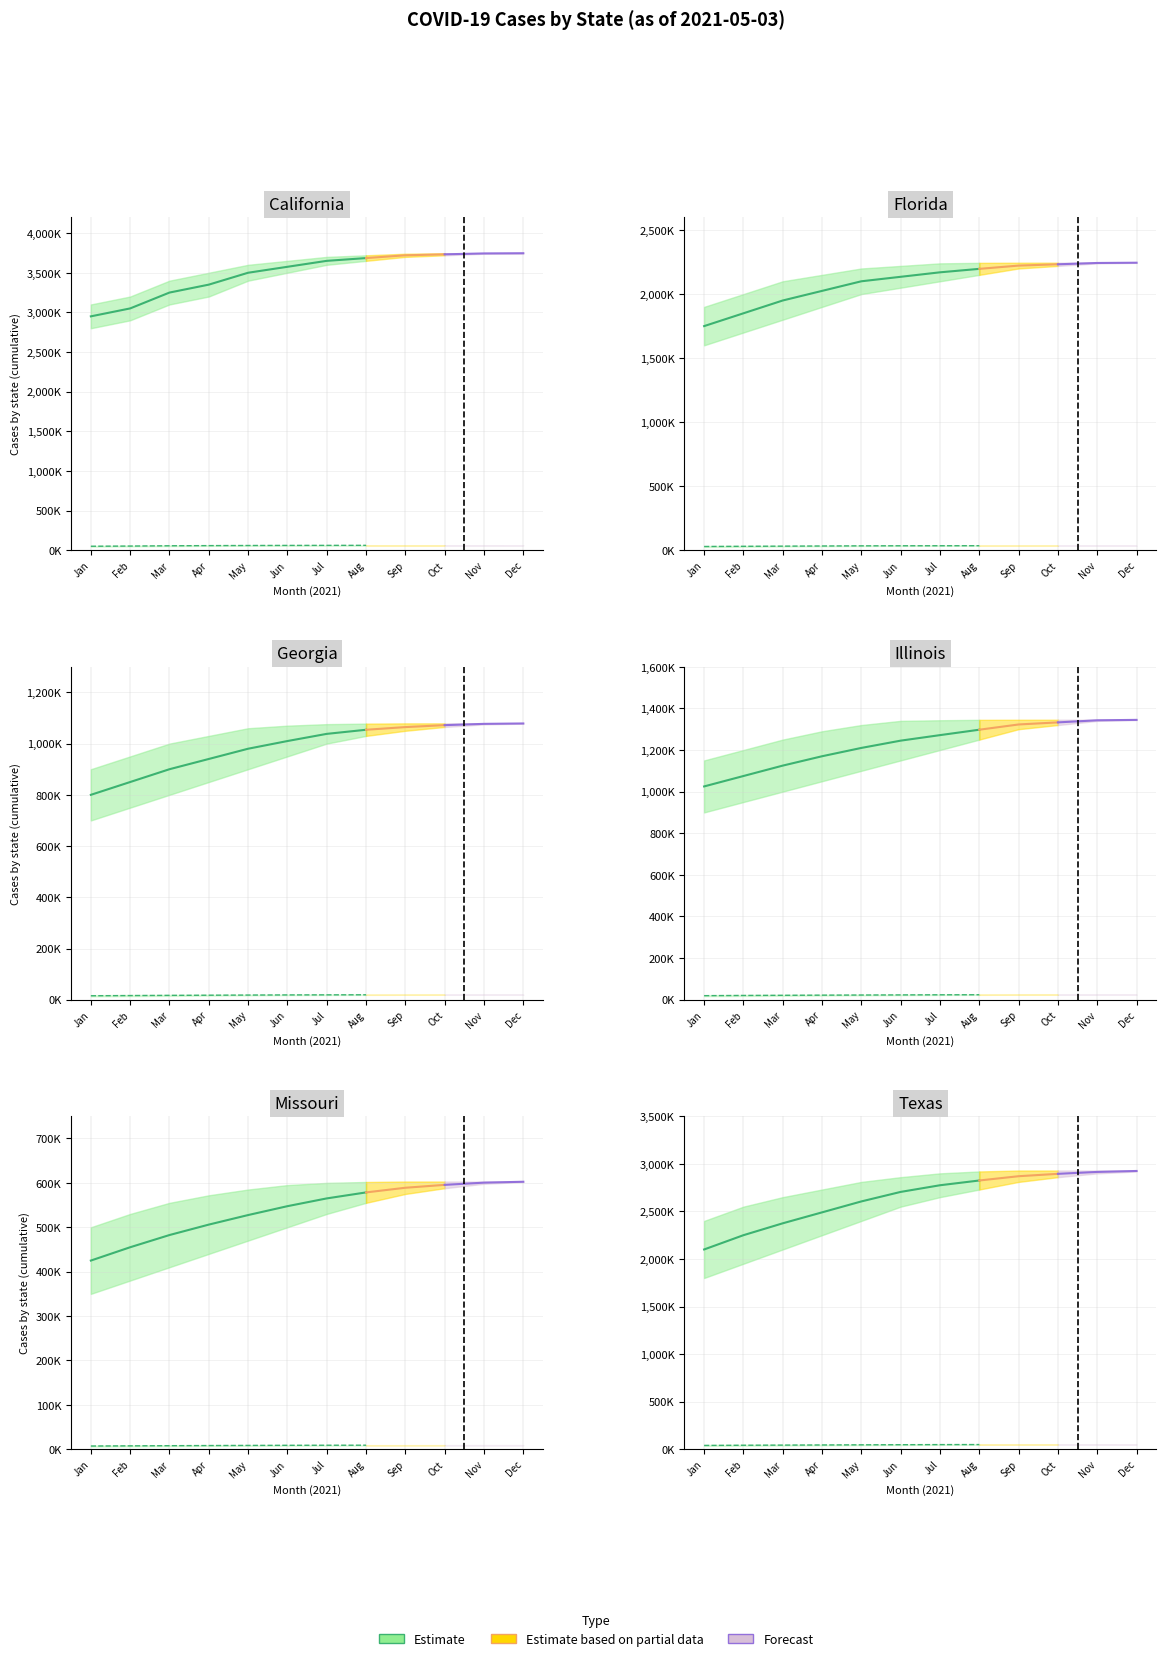

True or false: deaths and fips cross at least once.

False